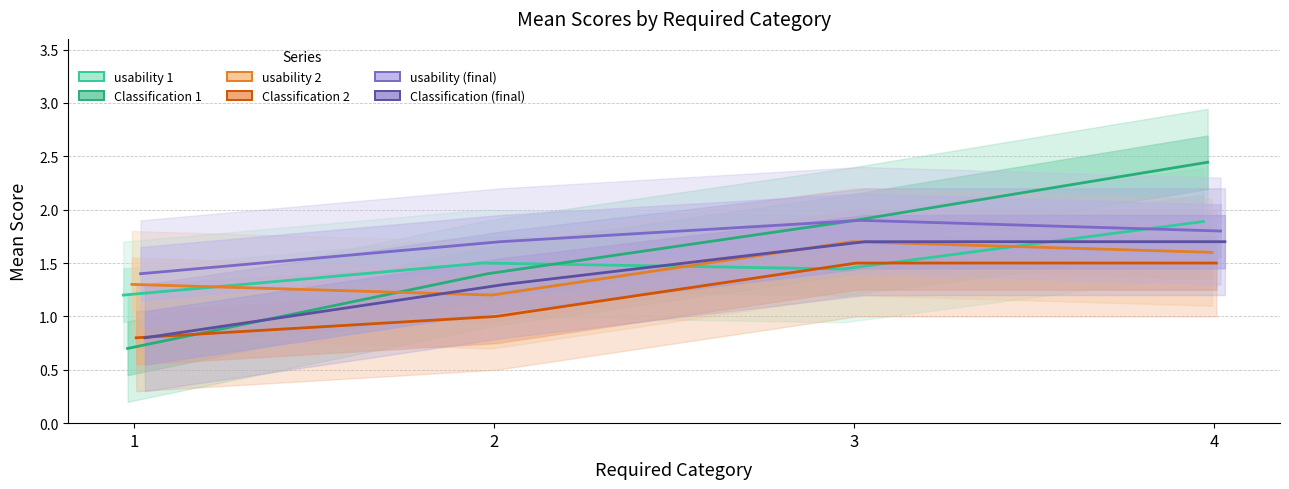

What are all the series names shown in the legend?

usability 1, Classification 1, usability 2, Classification 2, usability (final), Classification (final)